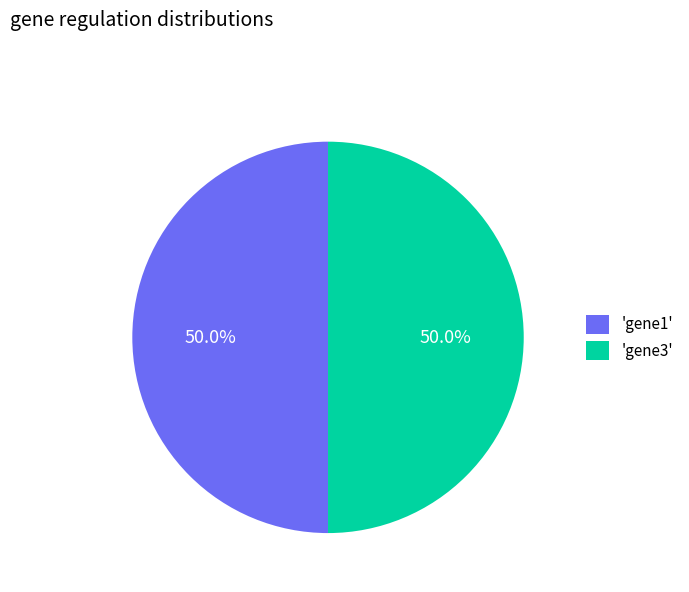

Approximately how many times larger is the value at 'gene3' compared to 'gene1'?

1.0